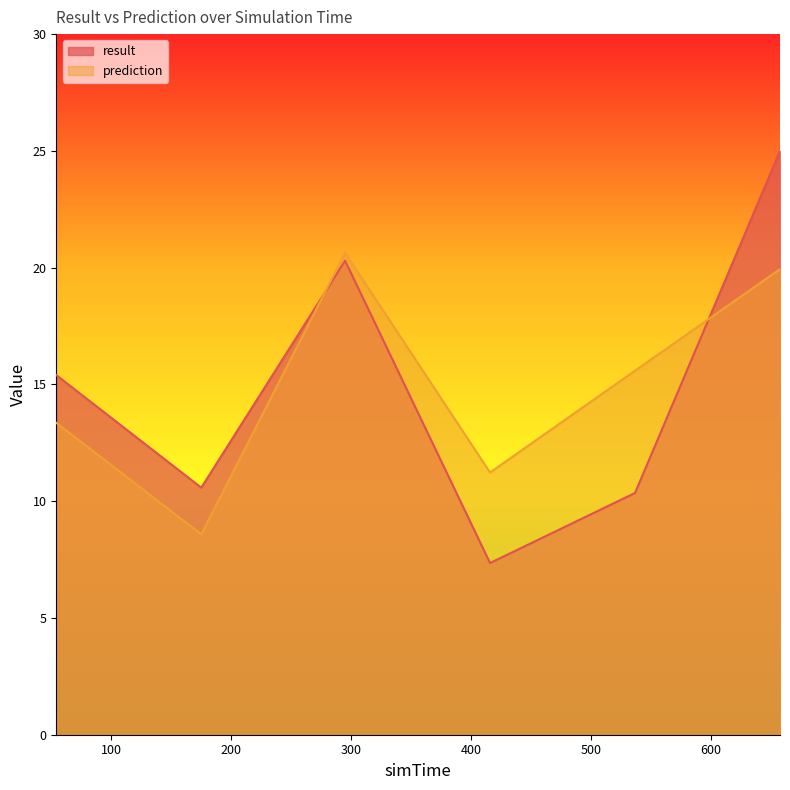

The result series shows 3.1 at 537. True or false?

False